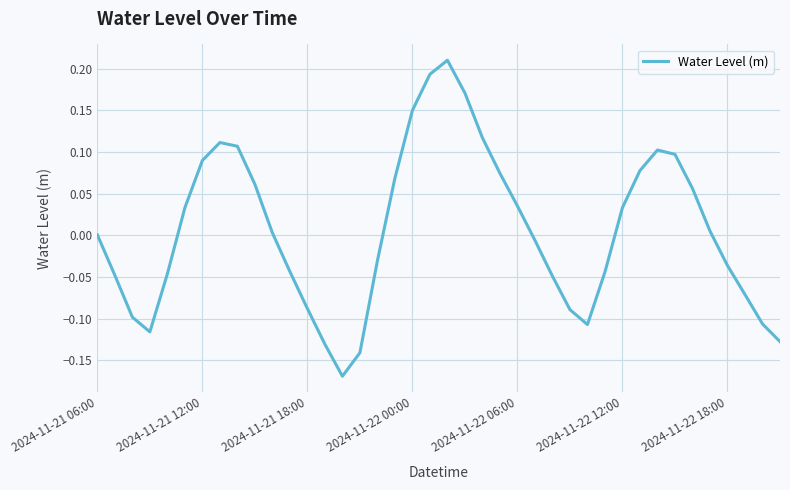

What is the difference between the maximum and minimum values?

0.4